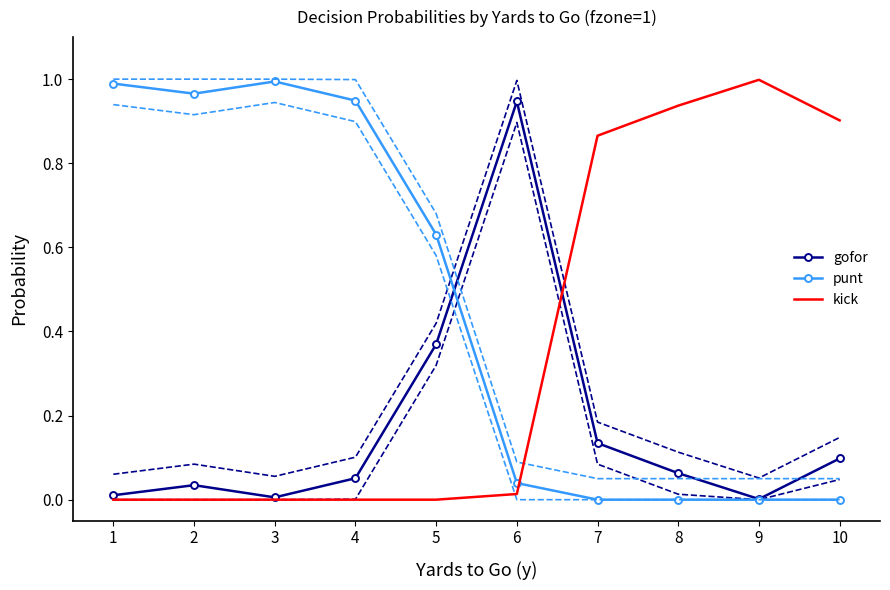

Rank the series at 1 from lowest to highest value.

kick, gofor, punt